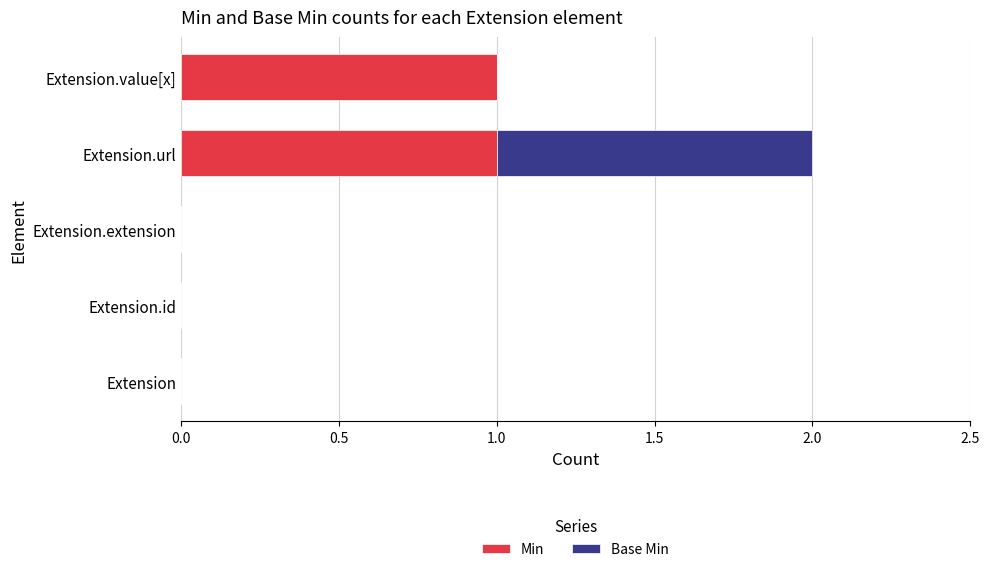

How many data points does each series have?

5